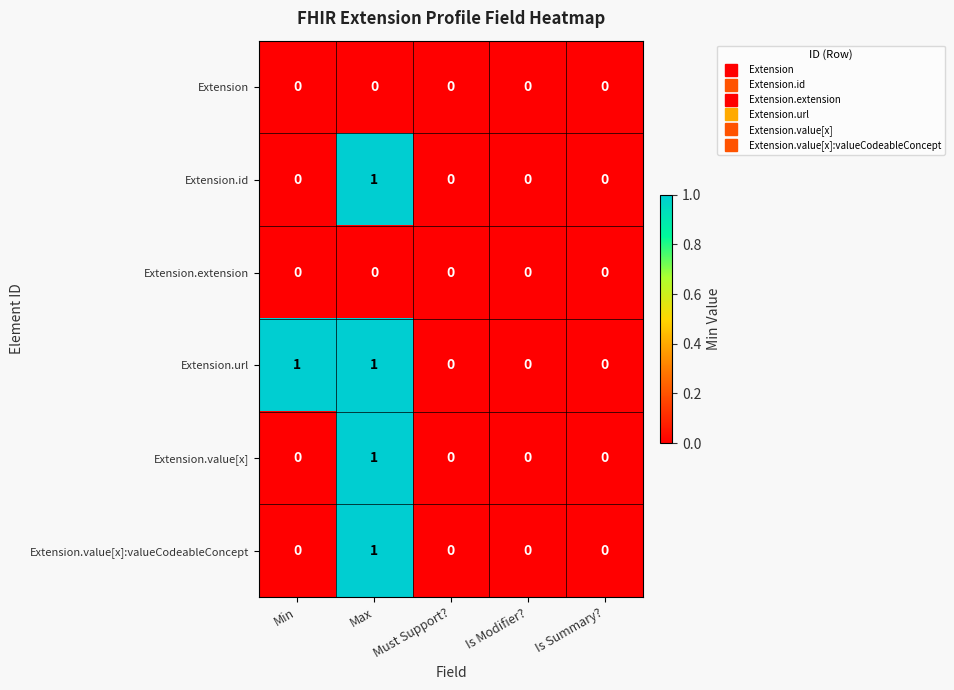

Between Min and Is Summary?, which series saw the biggest shift?

Extension.url